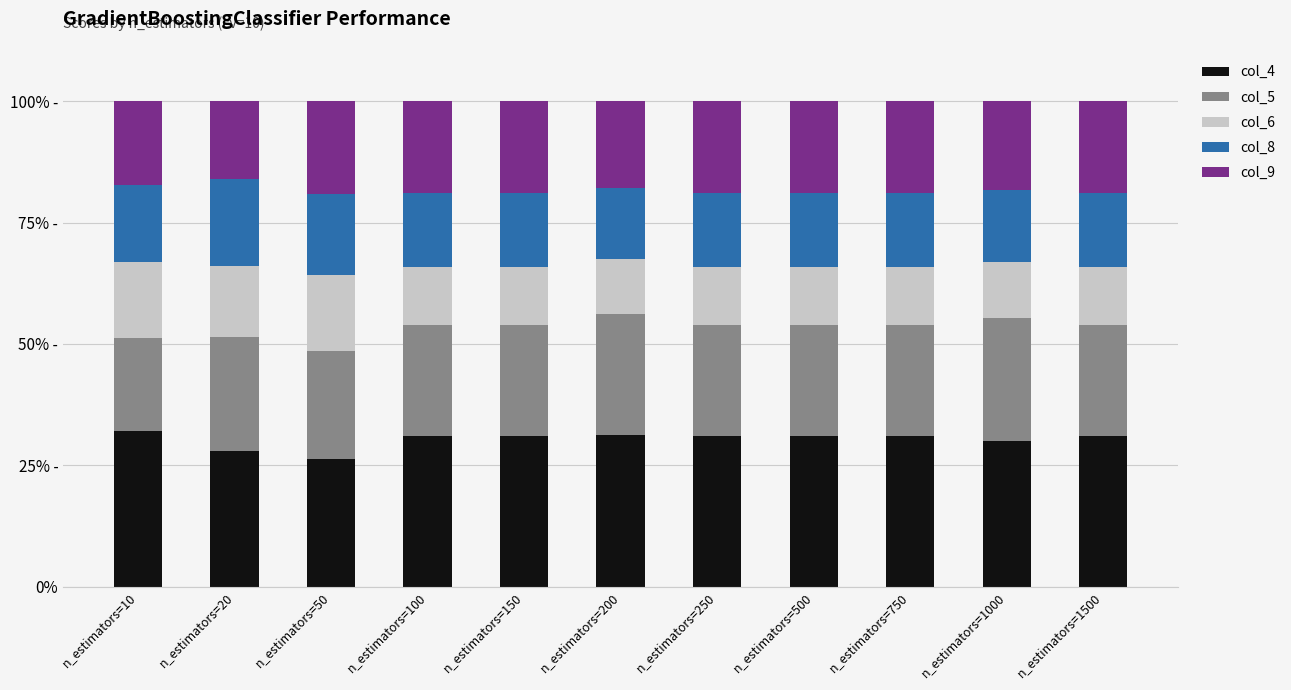

Are the bars grouped side by side (vs. stacked)?

No